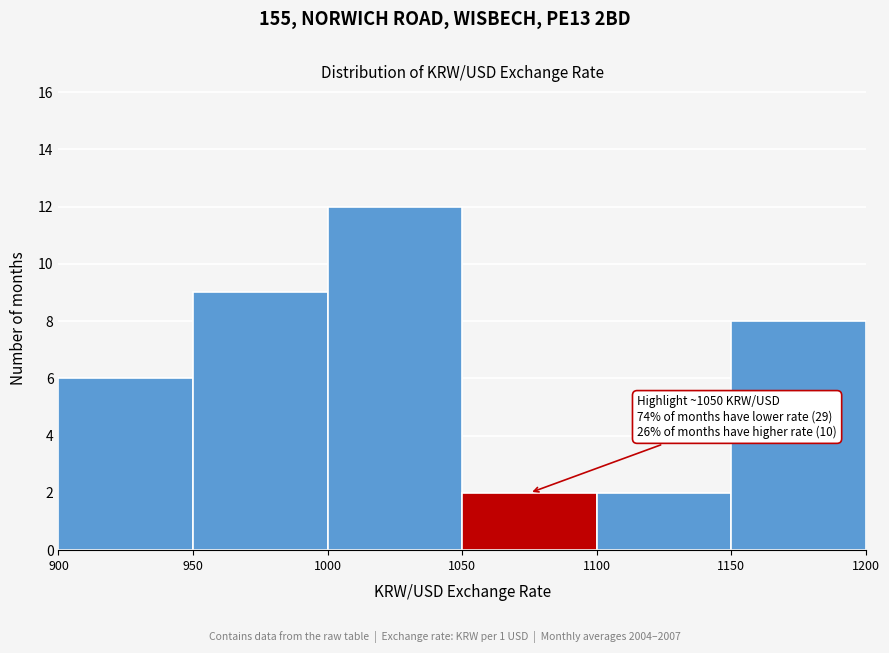

Over which range of the x-axis is the bar tallest?

1000 to 1050